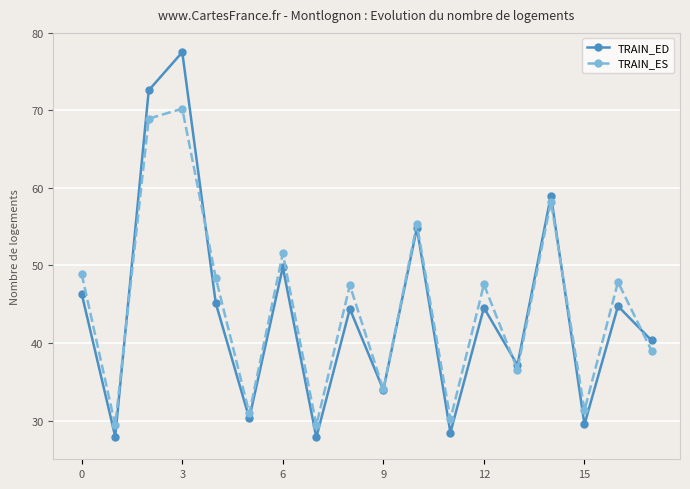

What is the maximum value for TRAIN_ES?

70.2